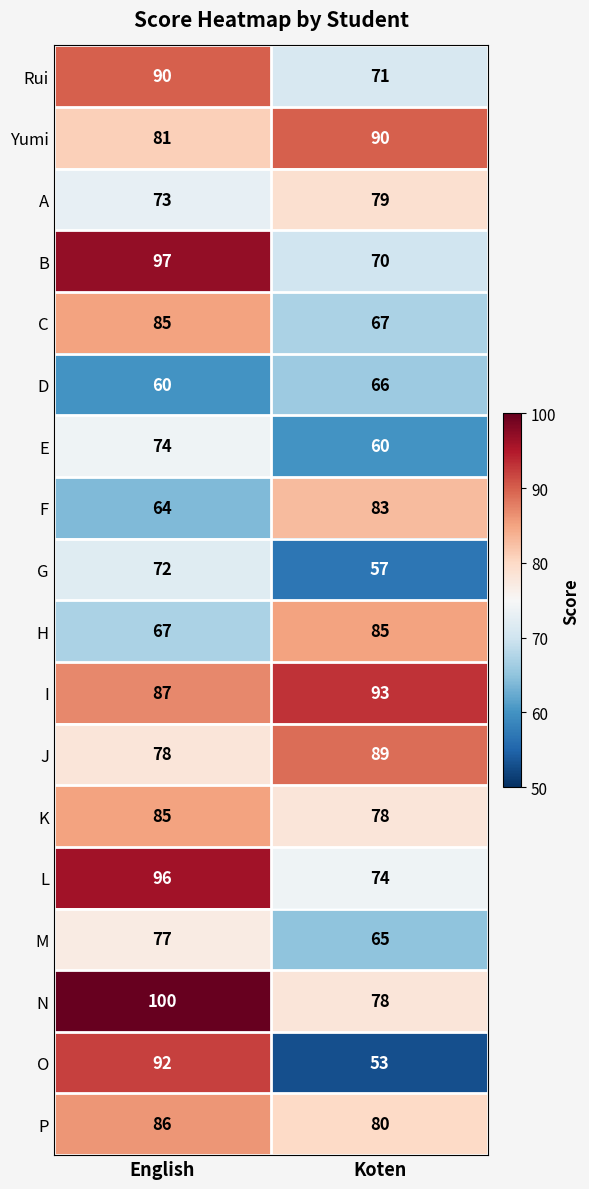

Is it true that Yumi equals 132 at English?

False